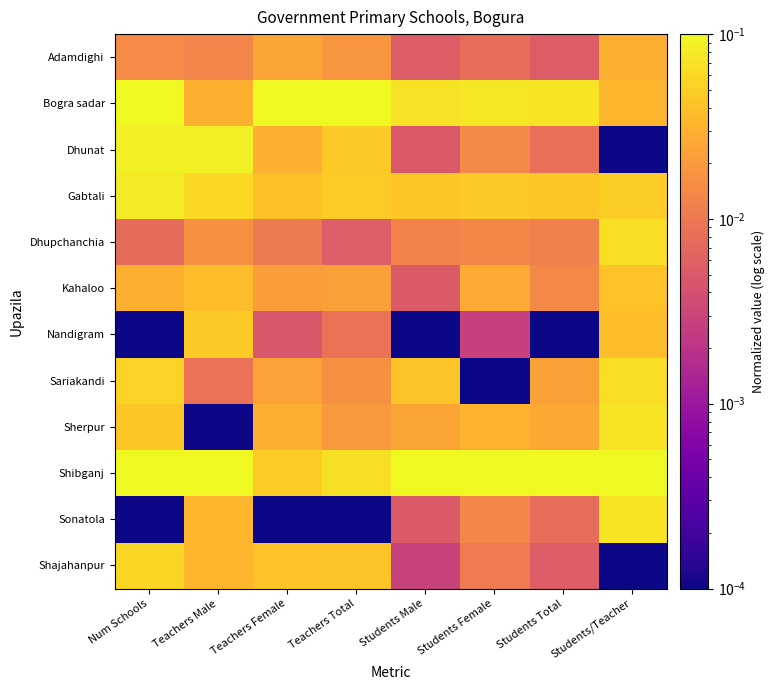

Reading left to right, list all the values displayed in this chart.

Adamdighi: Num Schools=0.0	Teachers Male=0.0	Teachers Female=0.0	Teachers Total=0.0	Students Male=0.0	Students Female=0.0	Students Total=0.0	Students/Teacher=0.0
Bogra sadar: Num Schools=0.1	Teachers Male=0.0	Teachers Female=0.1	Teachers Total=0.1	Students Male=0.1	Students Female=0.1	Students Total=0.1	Students/Teacher=0.0
Dhunat: Num Schools=0.1	Teachers Male=0.1	Teachers Female=0.0	Teachers Total=0.0	Students Male=0.0	Students Female=0.0	Students Total=0.0	Students/Teacher=0.0
Gabtali: Num Schools=0.1	Teachers Male=0.1	Teachers Female=0.0	Teachers Total=0.0	Students Male=0.0	Students Female=0.0	Students Total=0.0	Students/Teacher=0.1
Dhupchanchia: Num Schools=0.0	Teachers Male=0.0	Teachers Female=0.0	Teachers Total=0.0	Students Male=0.0	Students Female=0.0	Students Total=0.0	Students/Teacher=0.1
Kahaloo: Num Schools=0.0	Teachers Male=0.0	Teachers Female=0.0	Teachers Total=0.0	Students Male=0.0	Students Female=0.0	Students Total=0.0	Students/Teacher=0.0
Nandigram: Num Schools=0.0	Teachers Male=0.0	Teachers Female=0.0	Teachers Total=0.0	Students Male=0.0	Students Female=0.0	Students Total=0.0	Students/Teacher=0.0
Sariakandi: Num Schools=0.1	Teachers Male=0.0	Teachers Female=0.0	Teachers Total=0.0	Students Male=0.0	Students Female=0.0	Students Total=0.0	Students/Teacher=0.1
Sherpur: Num Schools=0.0	Teachers Male=0.0	Teachers Female=0.0	Teachers Total=0.0	Students Male=0.0	Students Female=0.0	Students Total=0.0	Students/Teacher=0.1
Shibganj: Num Schools=0.1	Teachers Male=0.1	Teachers Female=0.0	Teachers Total=0.1	Students Male=0.1	Students Female=0.1	Students Total=0.1	Students/Teacher=0.1
Sonatola: Num Schools=0.0	Teachers Male=0.0	Teachers Female=0.0	Teachers Total=0.0	Students Male=0.0	Students Female=0.0	Students Total=0.0	Students/Teacher=0.1
Shajahanpur: Num Schools=0.1	Teachers Male=0.0	Teachers Female=0.0	Teachers Total=0.0	Students Male=0.0	Students Female=0.0	Students Total=0.0	Students/Teacher=0.0